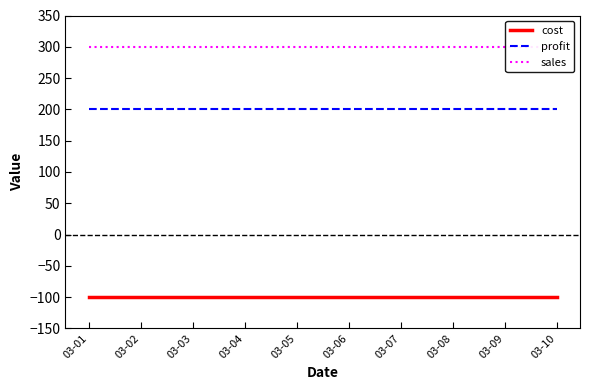

At which category does the chart reach its minimum across all series?

03-01